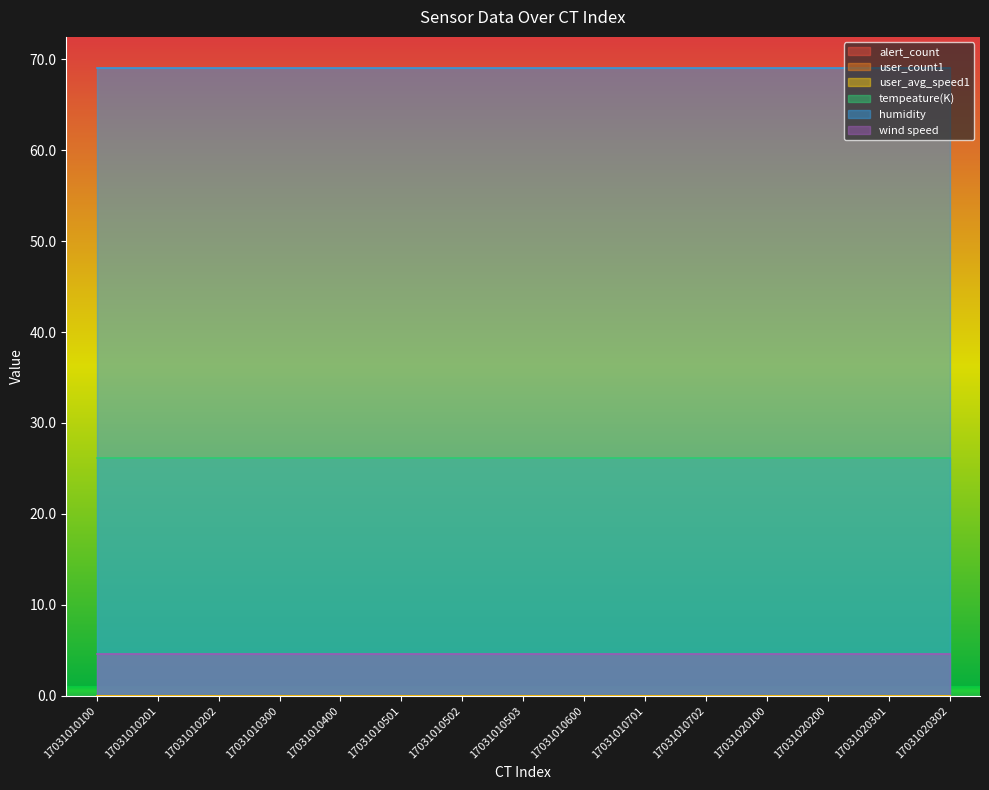

What is the spread (max minus min) of values at 17031010100?

69.0